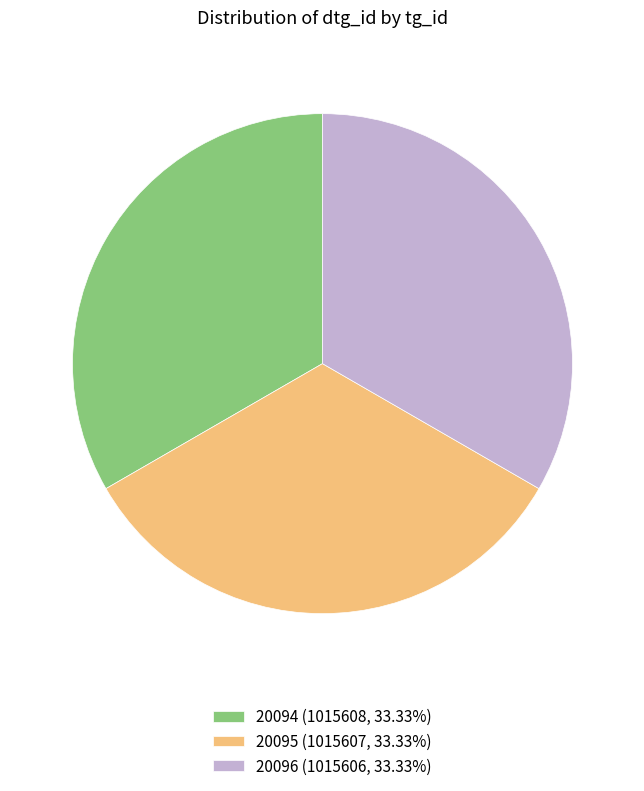

Is there a majority slice in this chart?

No